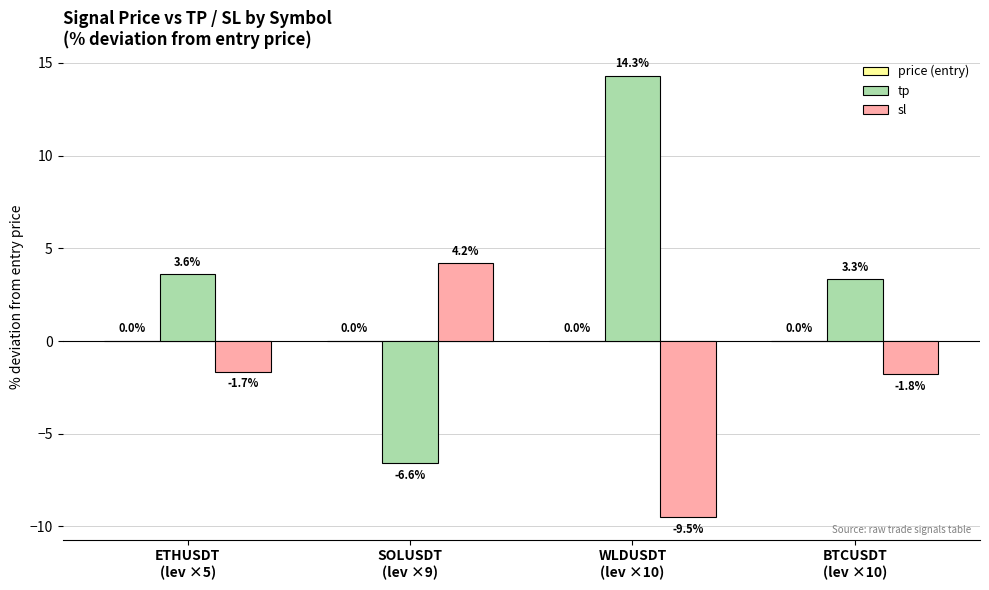

Which series has the widest spread of values?

tp